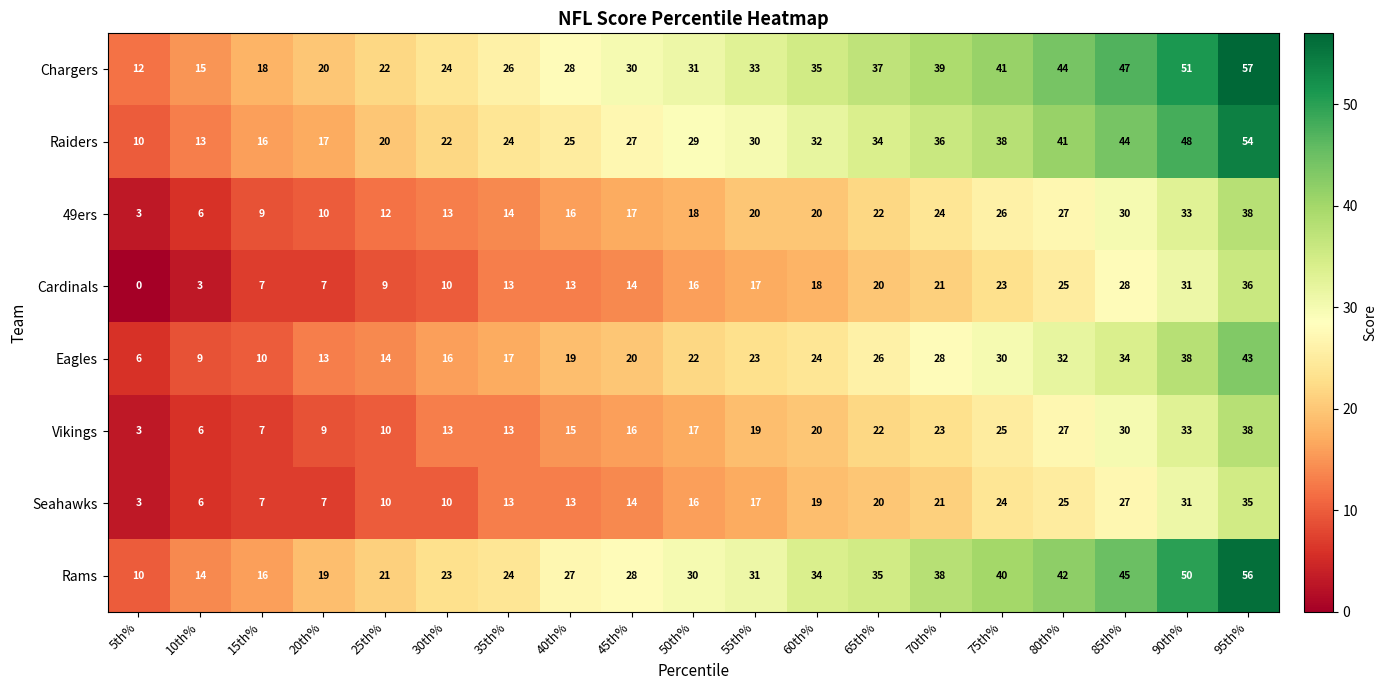

Where is Seahawks nearest to the value 19?

60th%